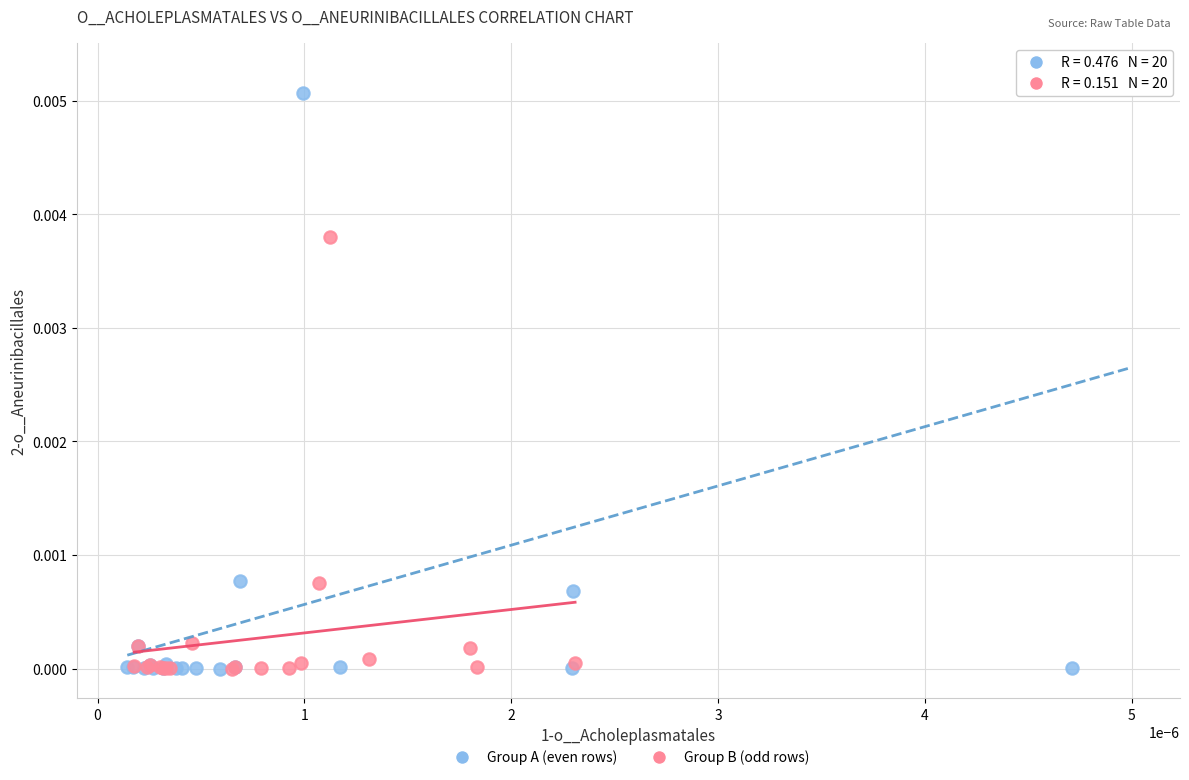

Which series has the widest spread of Y values?

Group A (even rows)